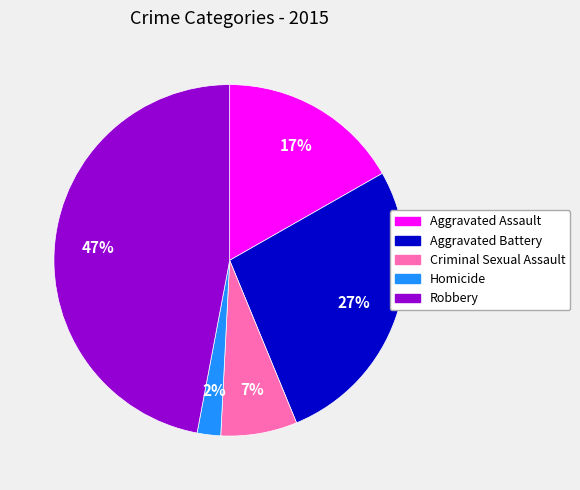

What percentage is the Criminal Sexual Assault slice, to the nearest percent?

7%